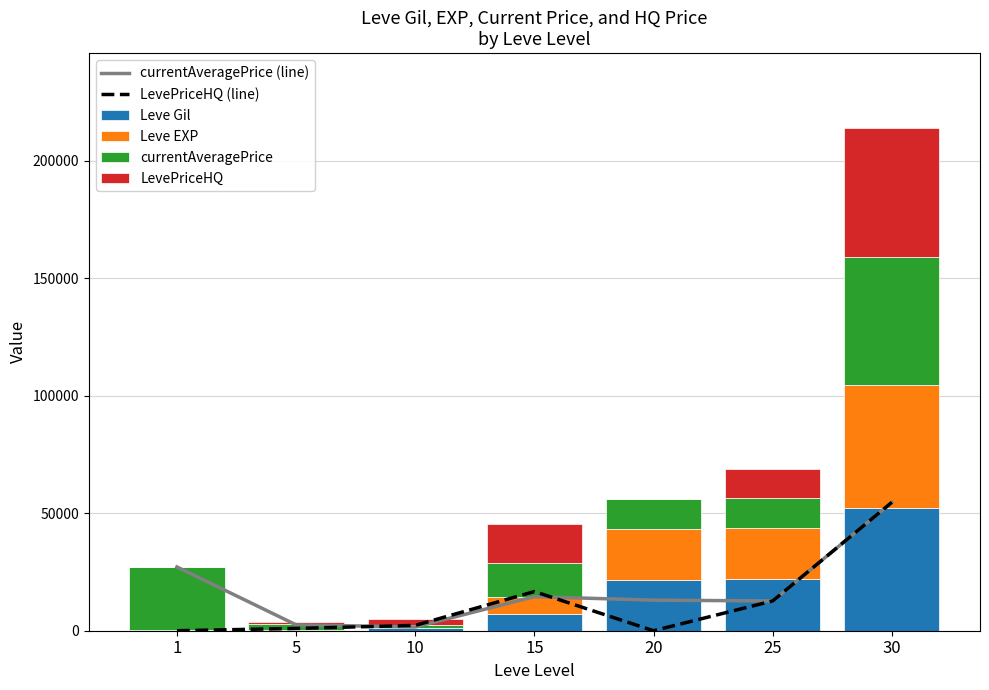

What is the value of the LevePriceHQ (line) bar at the 3rd from the left?

2269